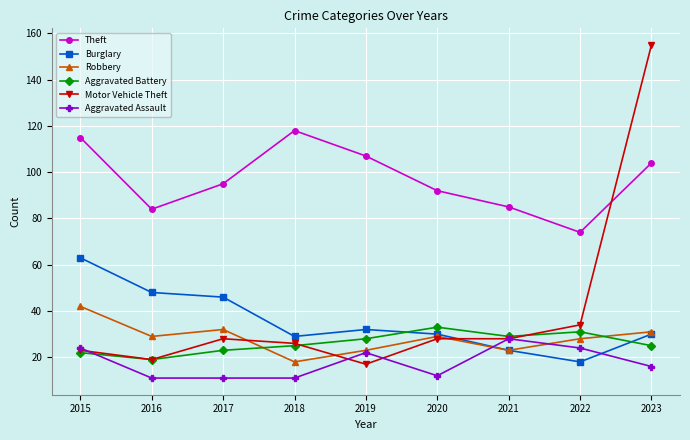

What are all the series names shown in the legend?

Theft, Burglary, Robbery, Aggravated Battery, Motor Vehicle Theft, Aggravated Assault